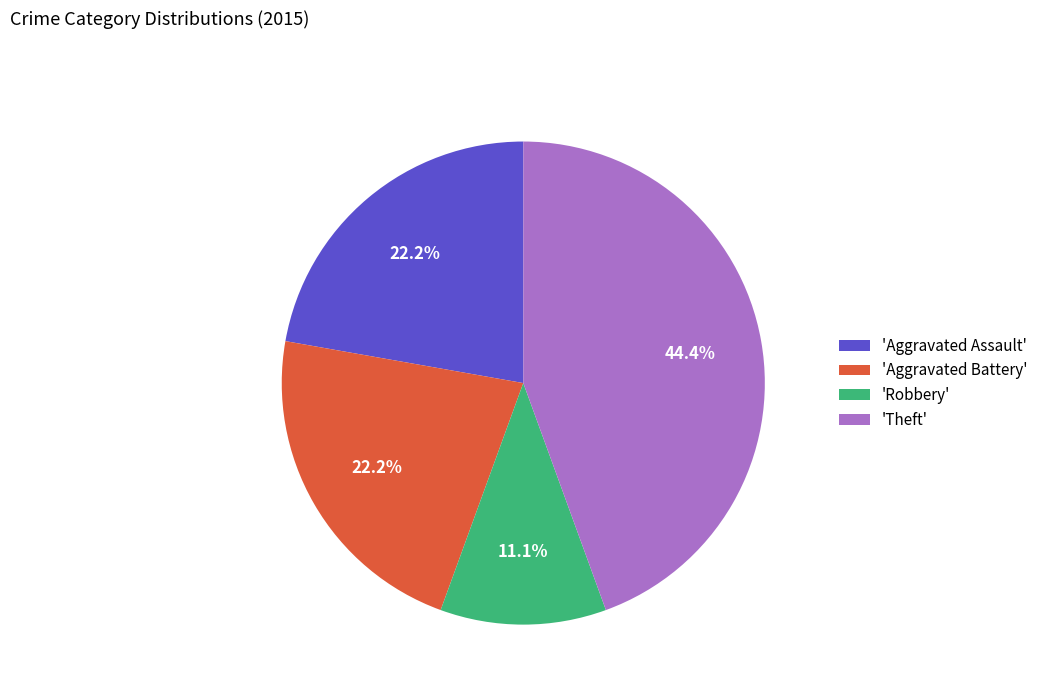

Approximately how many times larger is the value at 'Theft' compared to 'Aggravated Battery'?

2.0